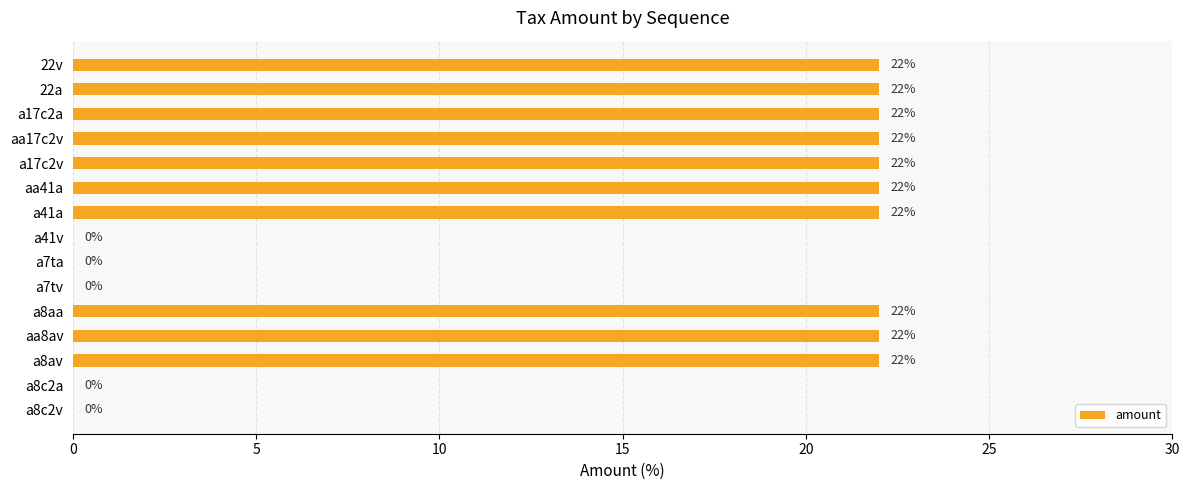

True or false: the data shows 0 at a7ta.

True